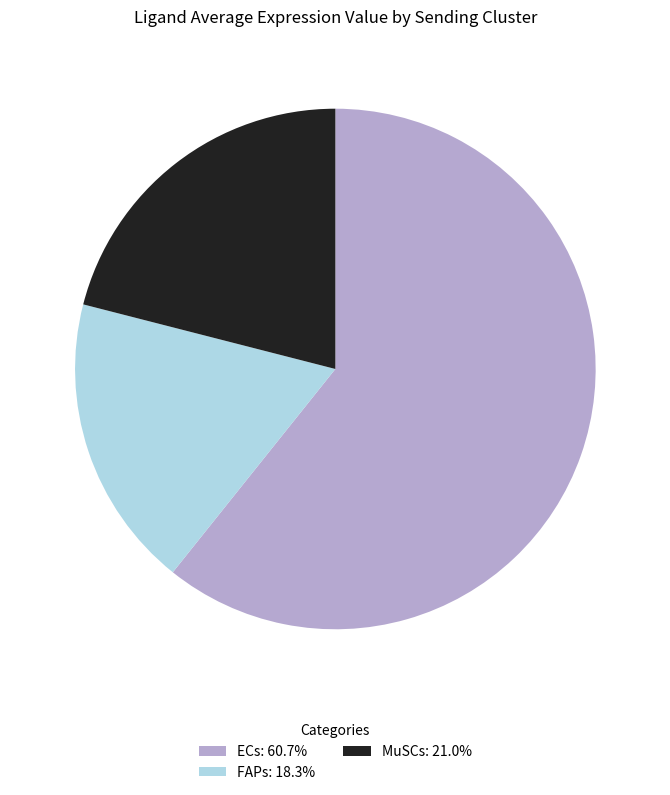

Does ECs represent more than half of the total?

Yes